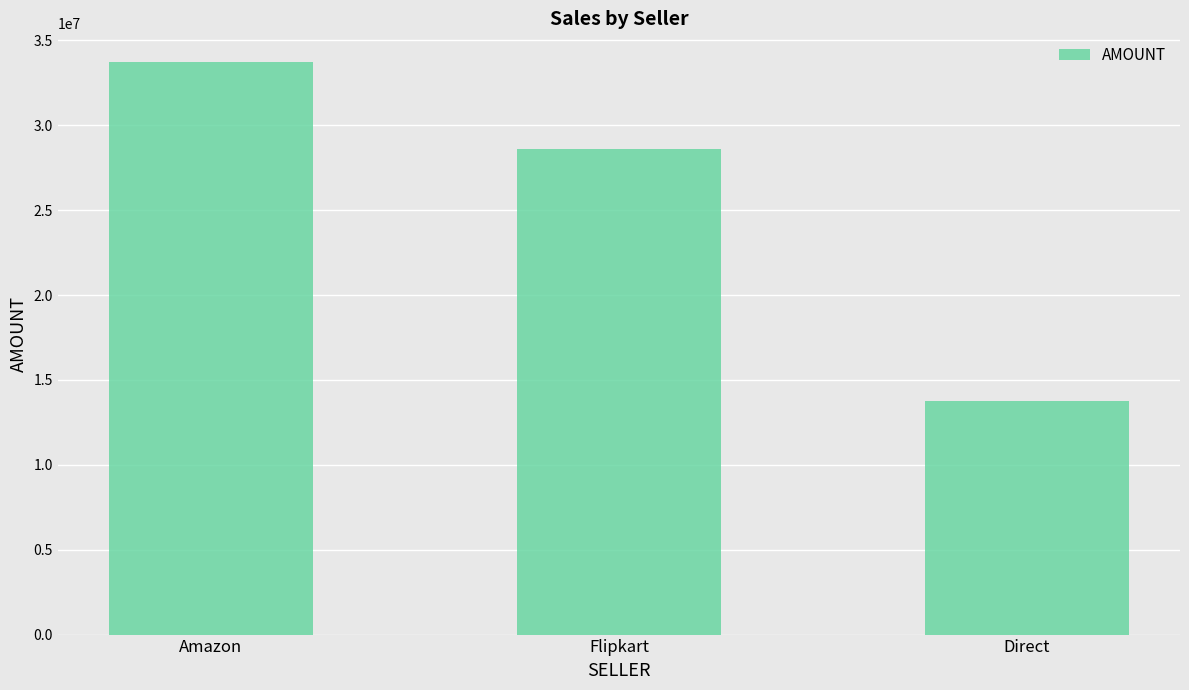

What is the label of the 2nd bar from the right?

Flipkart